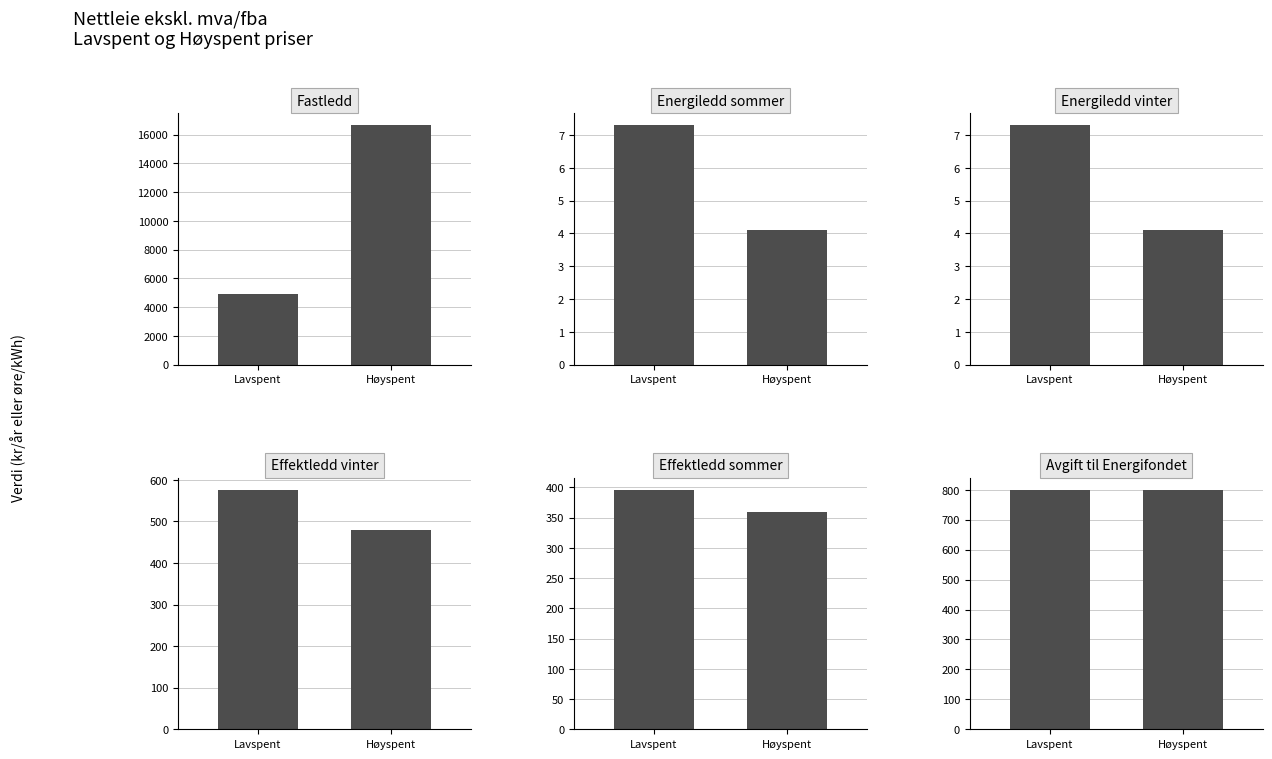

Rank the series by their average value, from lowest to highest.

Lavspent ekskl.mva/fba, Høyspent ekskl.mva/fba